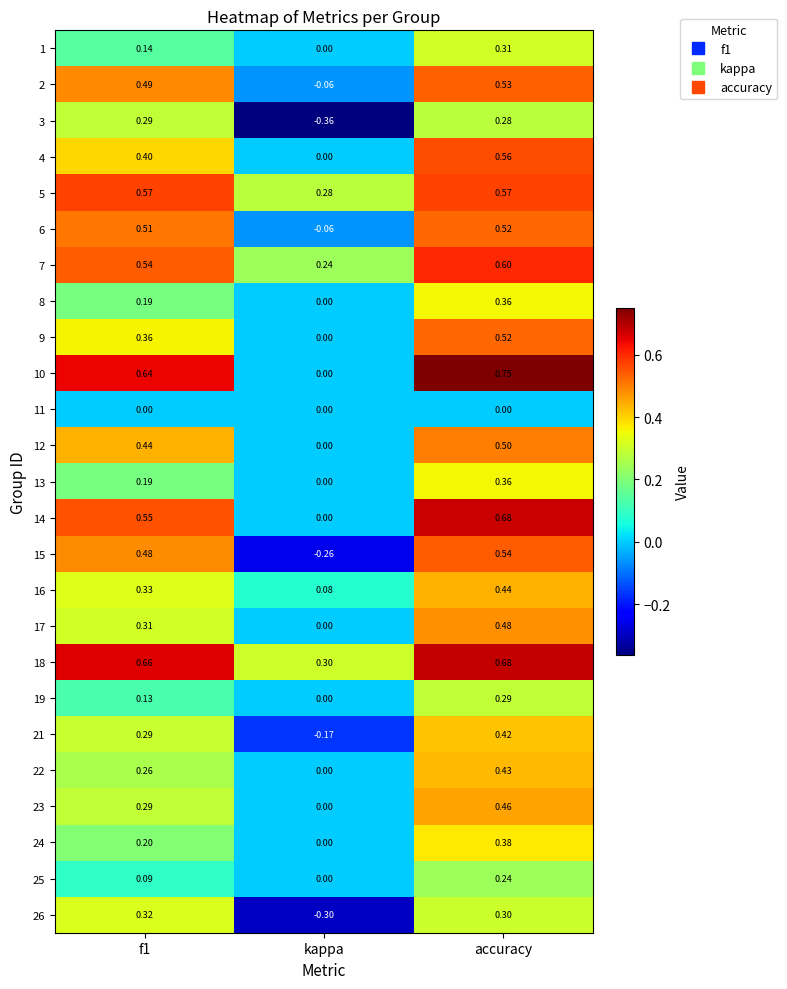

At which label is 12 closest to 0?

kappa